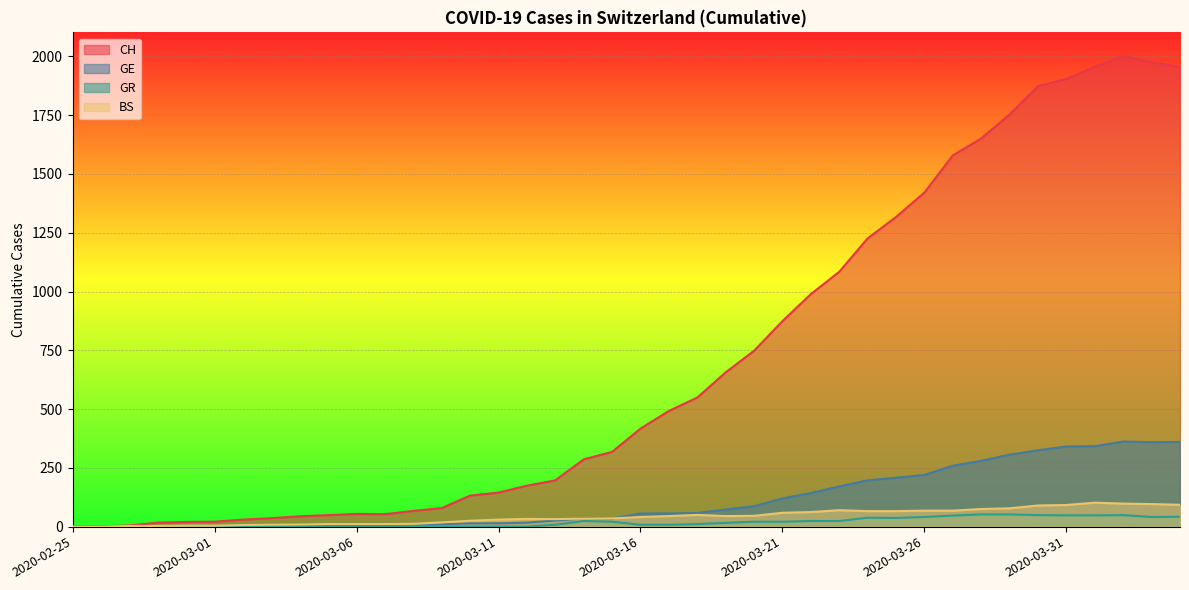

Is it true that CH equals 20 at 2020-02-29?

True